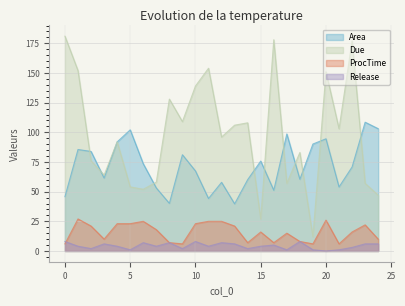

Where is ProcTime nearest to the value 16?

15